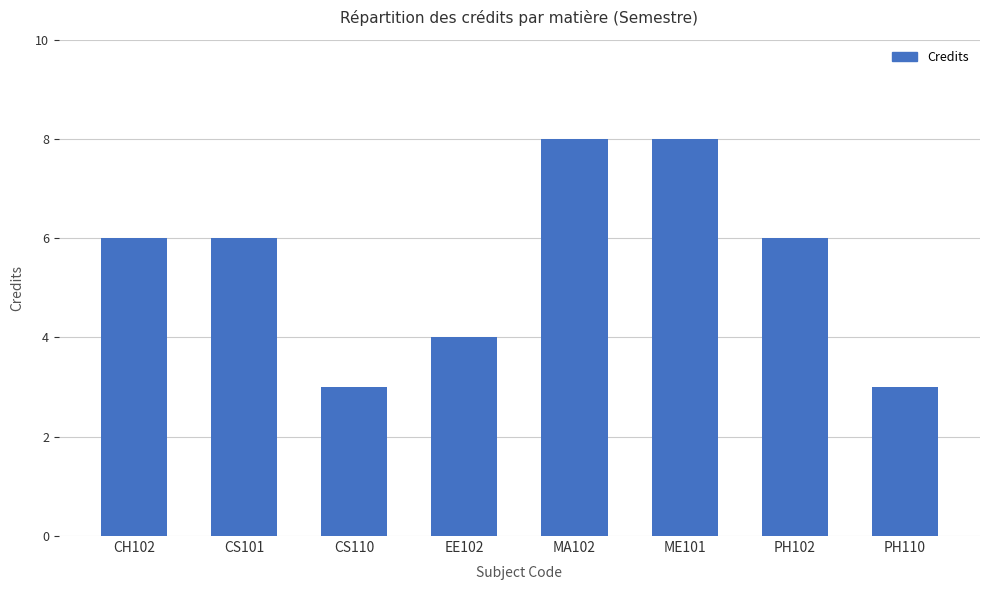

What is the maximum value shown in the chart?

8